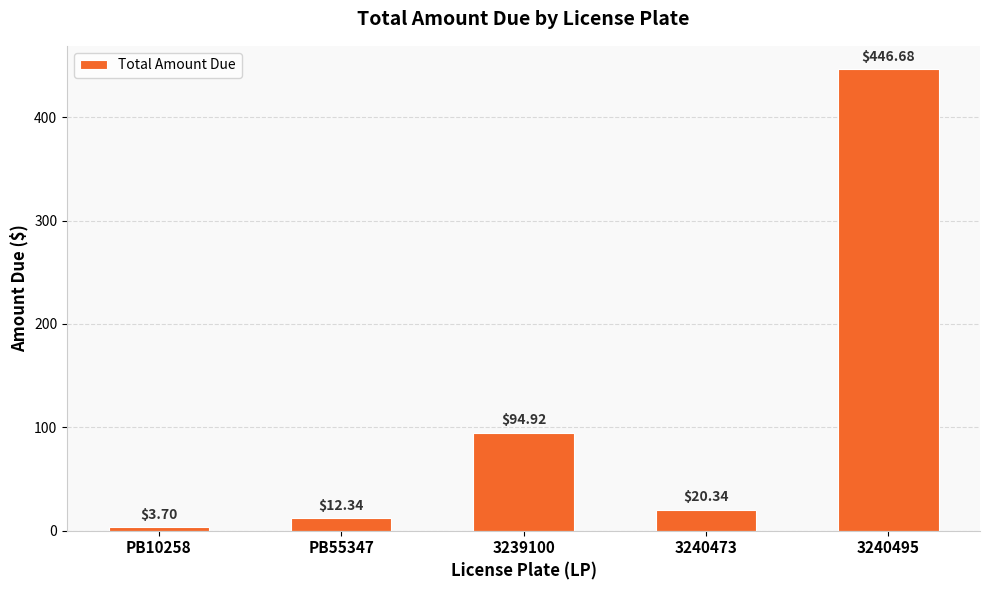

List the labels in order of value, smallest first.

PB10258, PB55347, 3240473, 3239100, 3240495